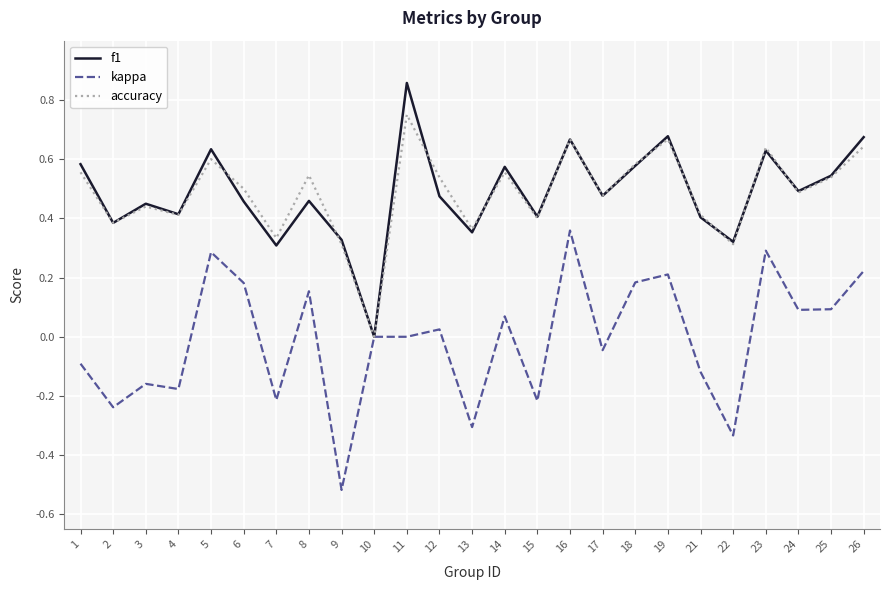

At which label does kappa reach its minimum?

9